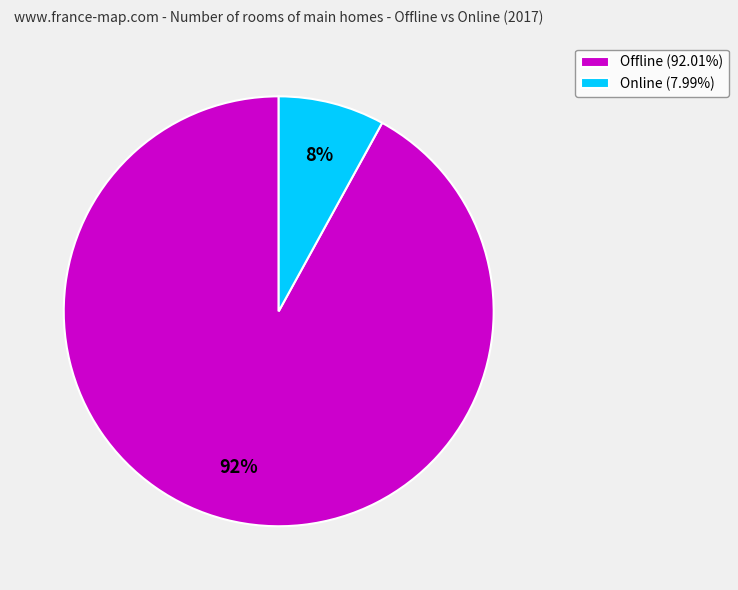

Between Online and Offline, which is larger?

Offline